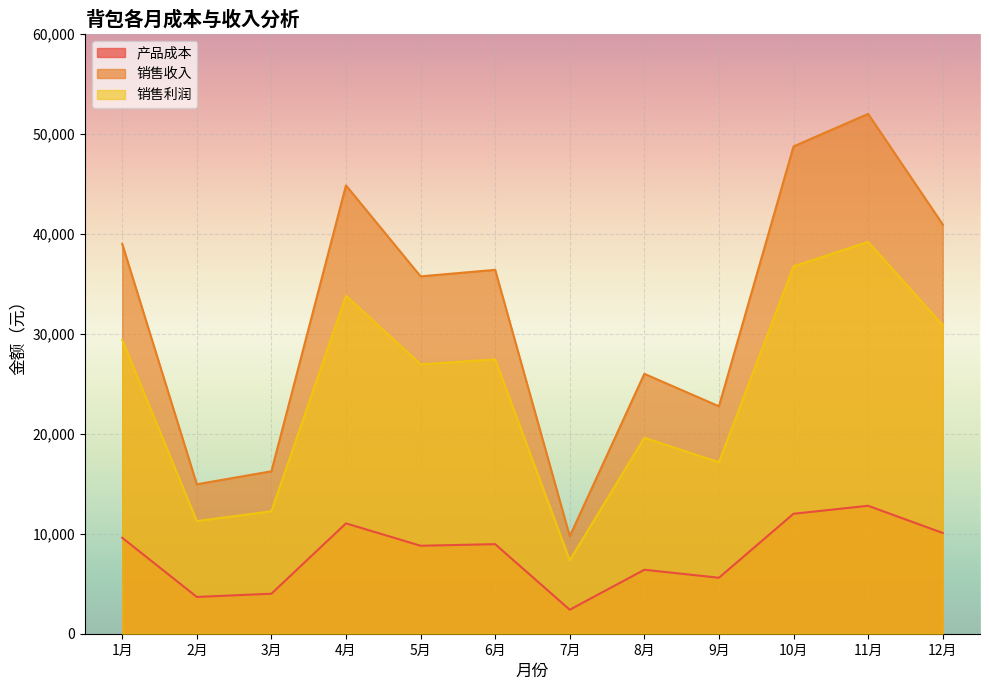

The 销售利润 series shows 4935 at 2月. True or false?

False